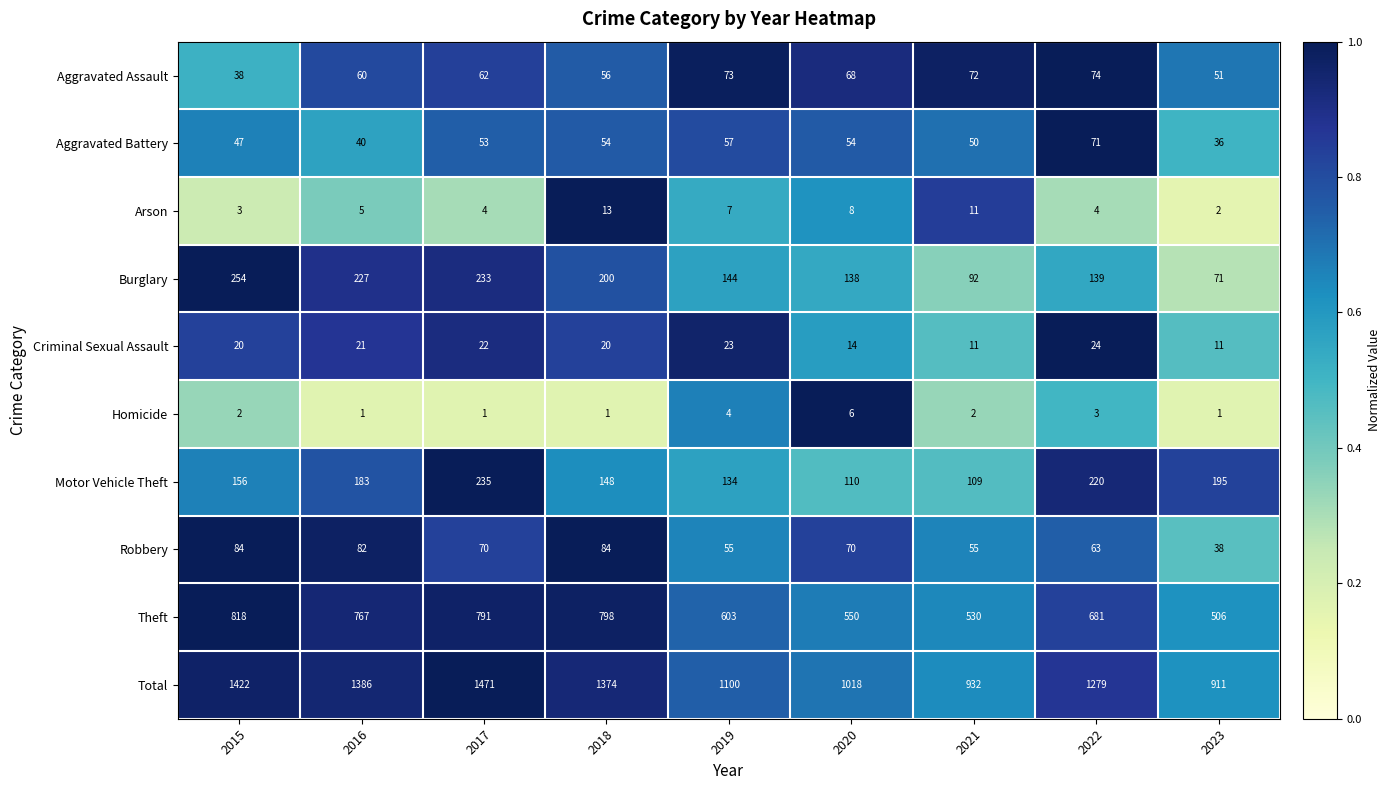

The Aggravated Assault series shows 93 at 2016. True or false?

False